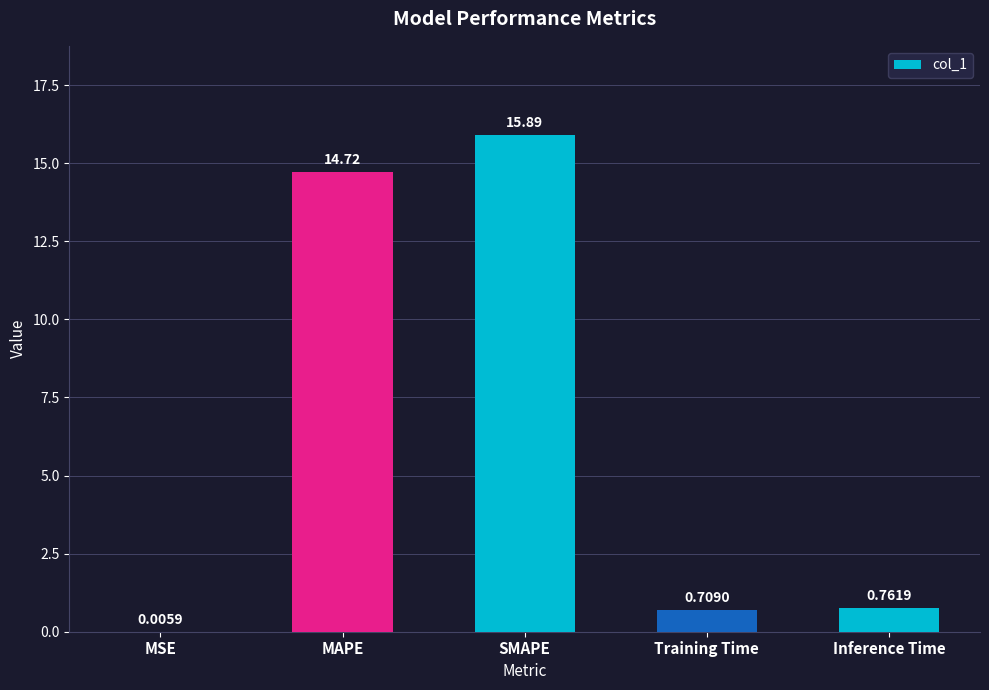

Does the chart contain stacked bars?

No